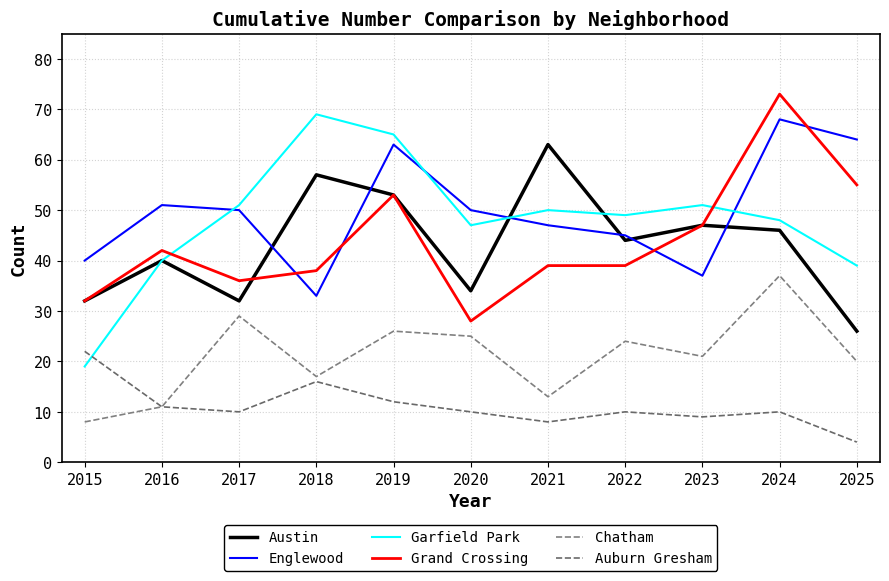

The value of Auburn Gresham at 2025 is 4. True or false?

True